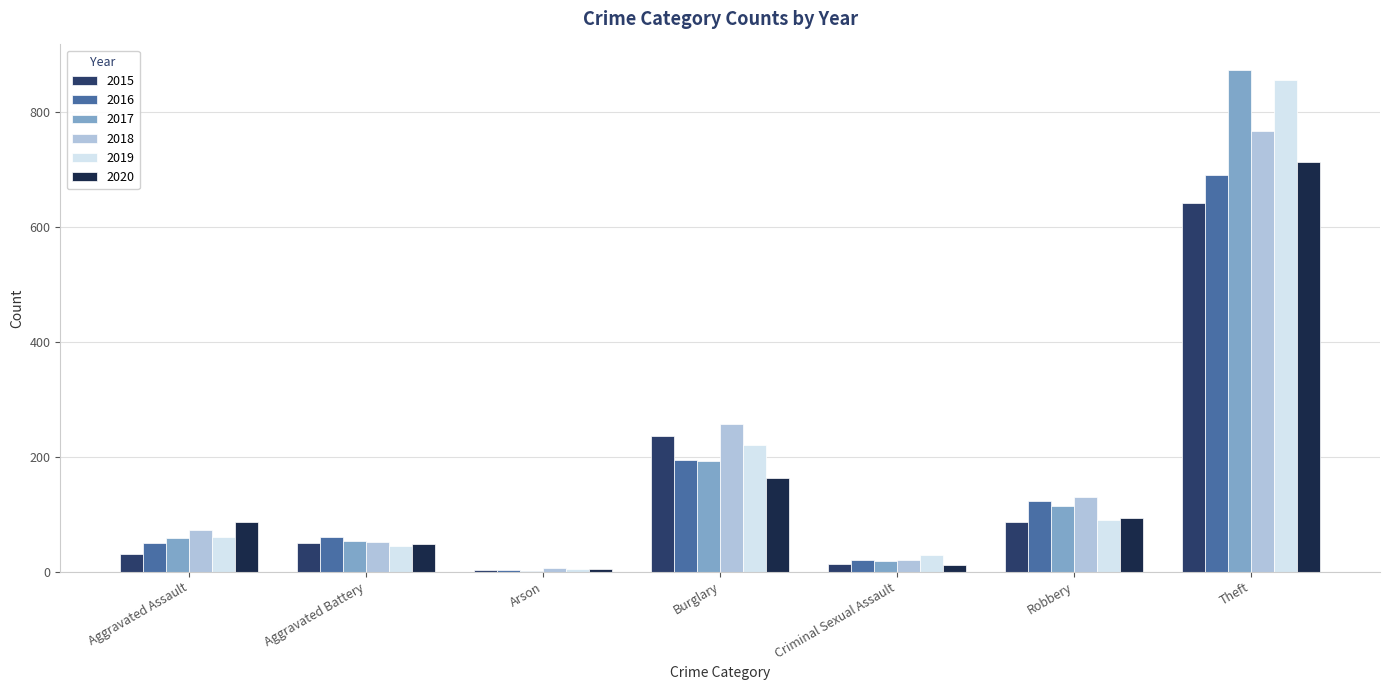

Is it true that 2019 equals 45 at Aggravated Battery?

True